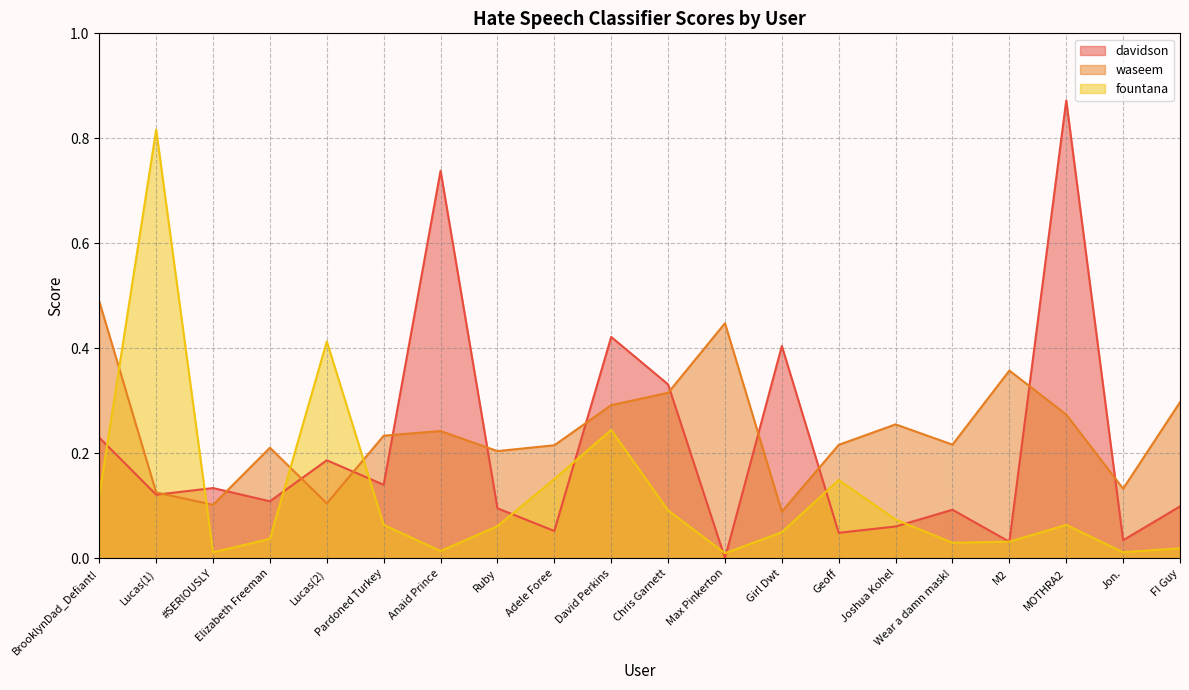

Does the chart have visible grid lines?

Yes